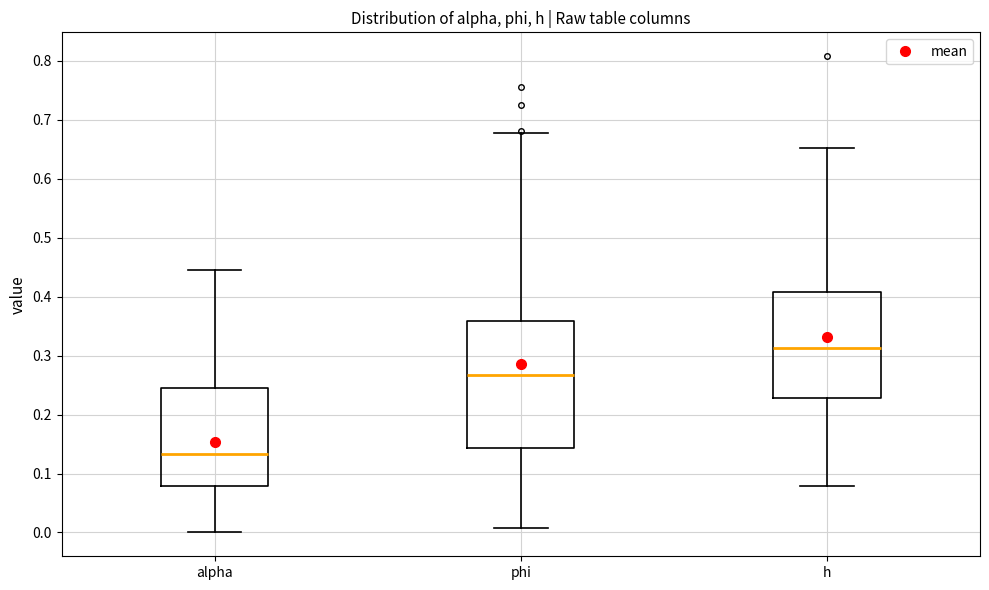

Which box has the lowest median line?

alpha